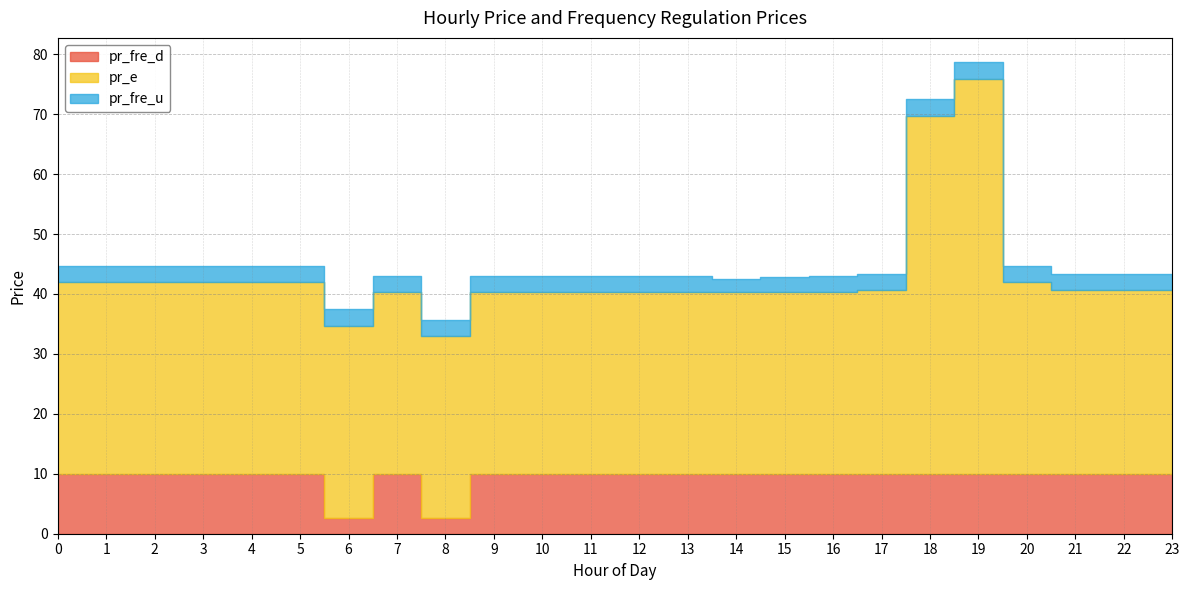

How many categories are shown in the chart?

24